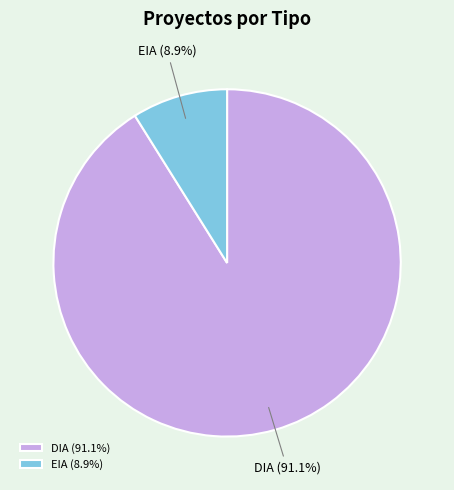

Combined, what portion of the pie is DIA and EIA?

100.0%